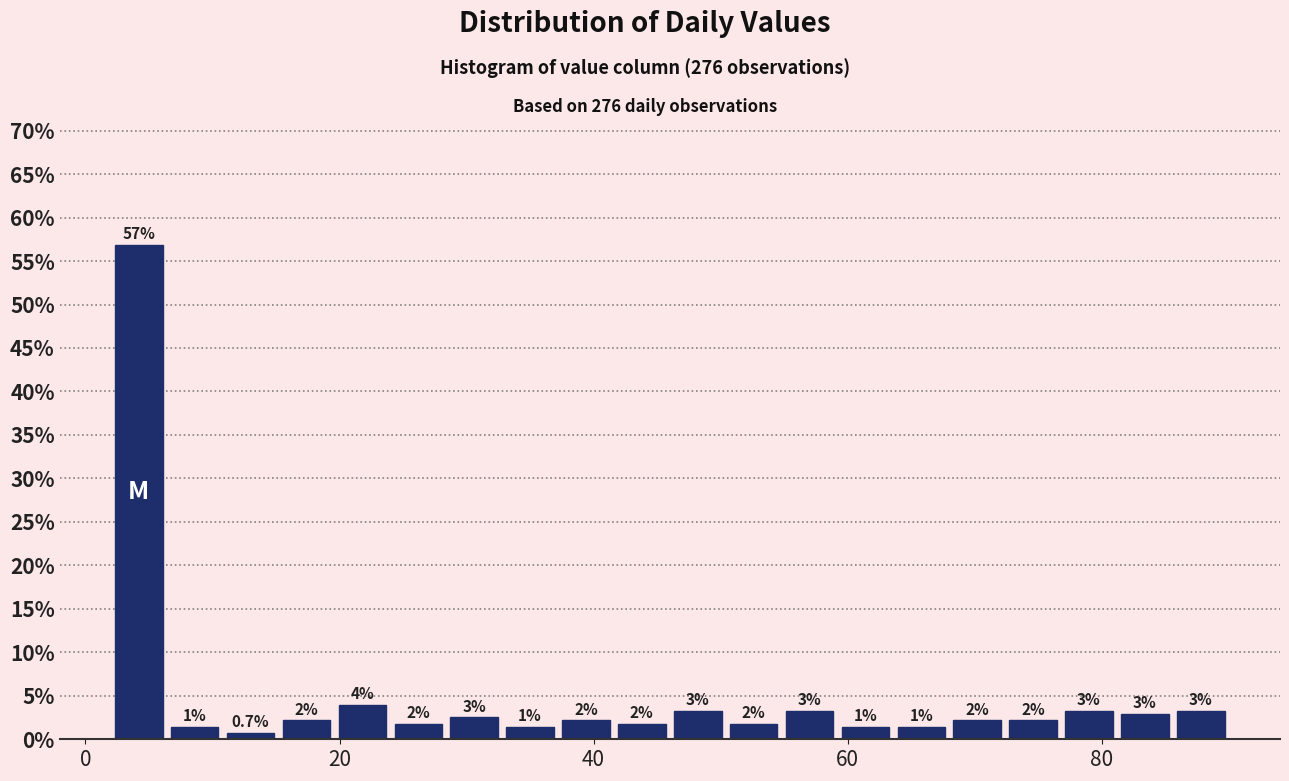

Read against the x-axis, roughly where is the centre of the tallest bar?

4